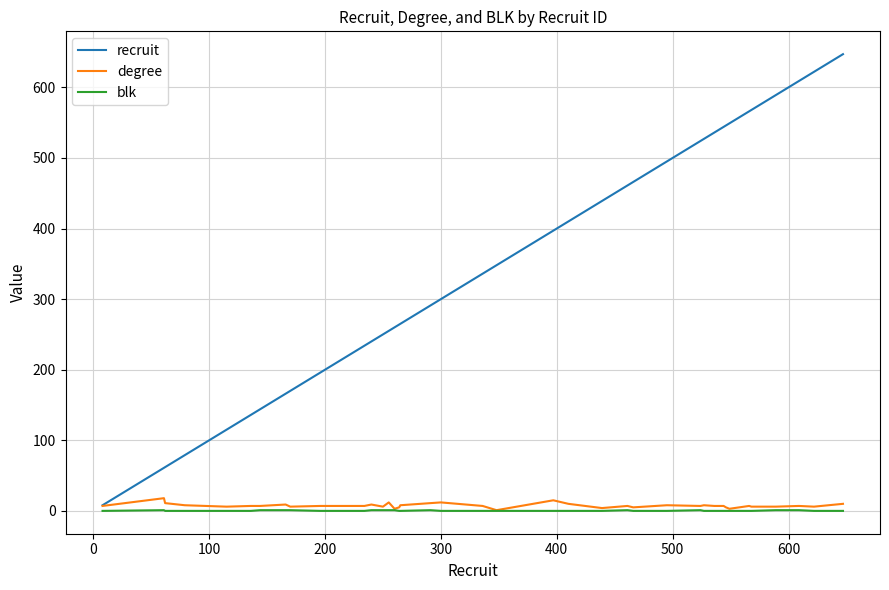

What is the maximum value shown in the chart?

647